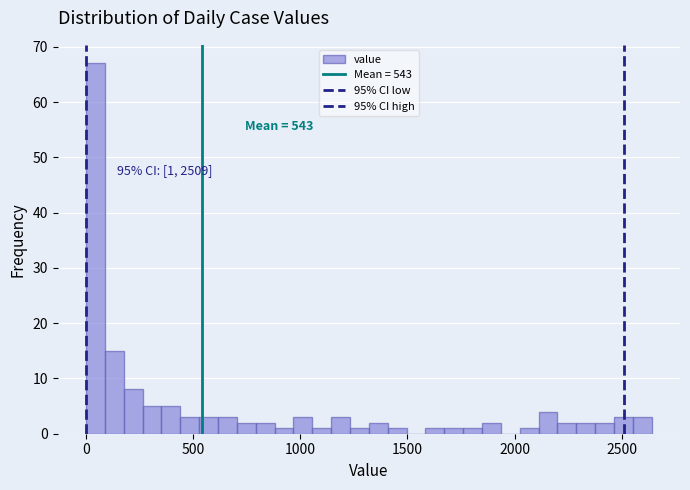

Read against the x-axis, roughly where is the centre of the tallest bar?

50